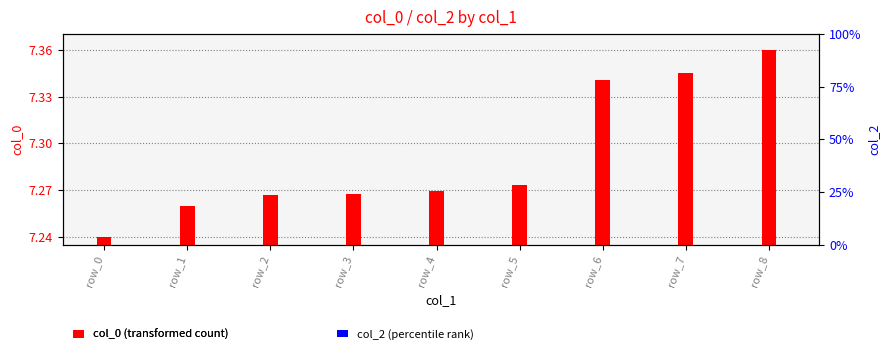

List the series in order of their peak value, highest first.

col_0 (transformed count), col_2 (percentile rank)